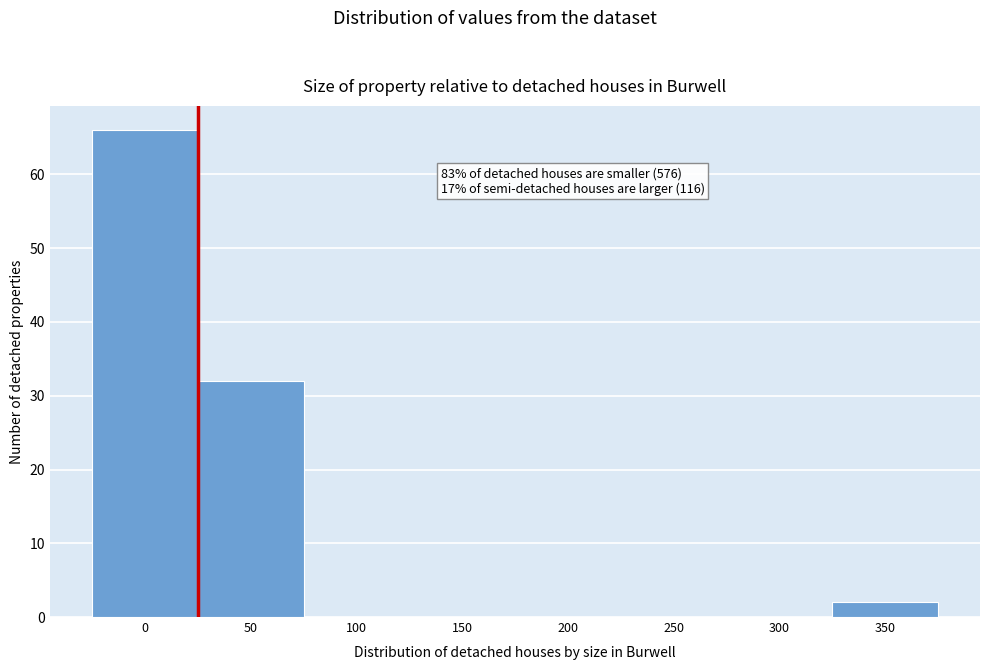

Reading left to right, list all the values displayed in this chart.

0=66	50=32	100=0	150=0	200=0	250=0	300=0	350=2